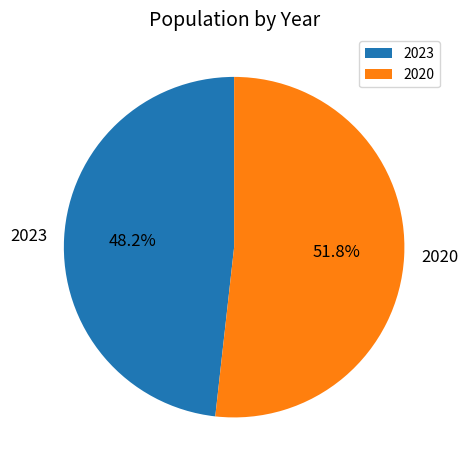

What is the total percentage of 2020 and 2023?

100.0%